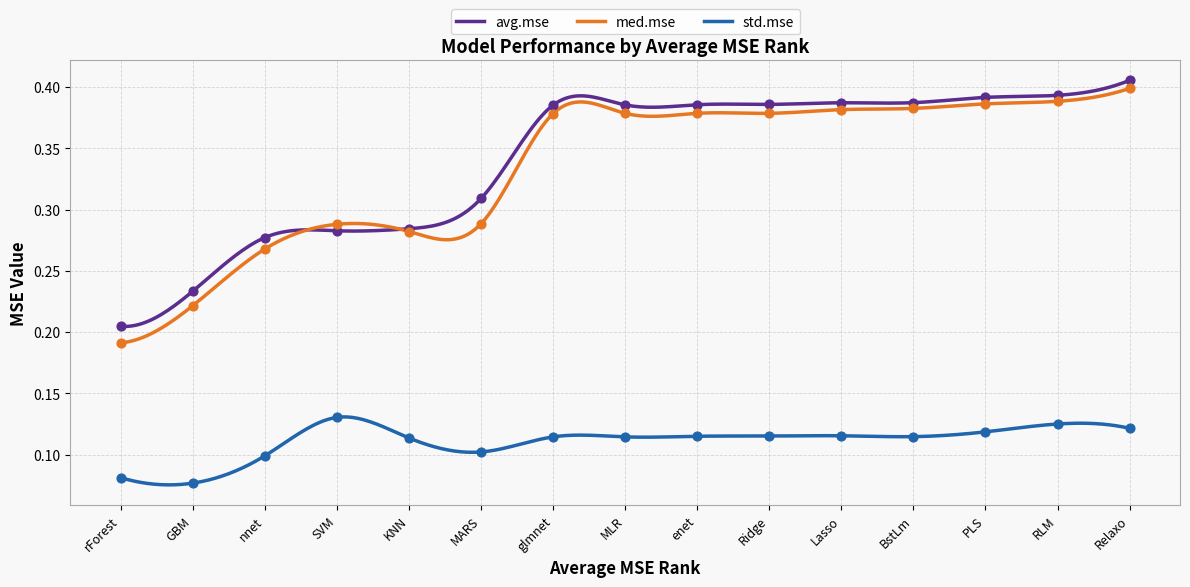

At which category is the sum across all series the highest?

Relaxo